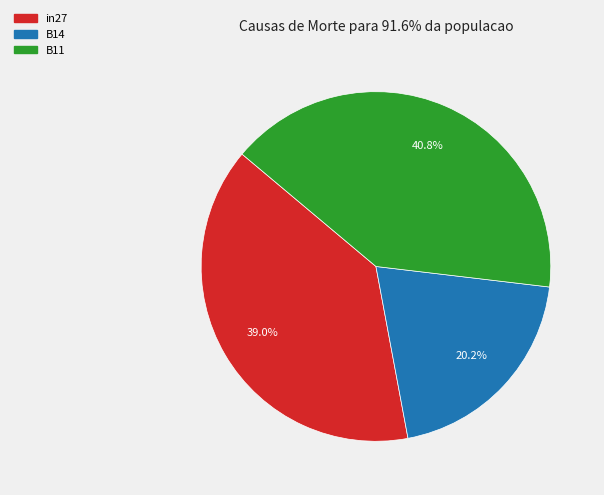

The in27 slice represents 50% of the pie. True or false?

False